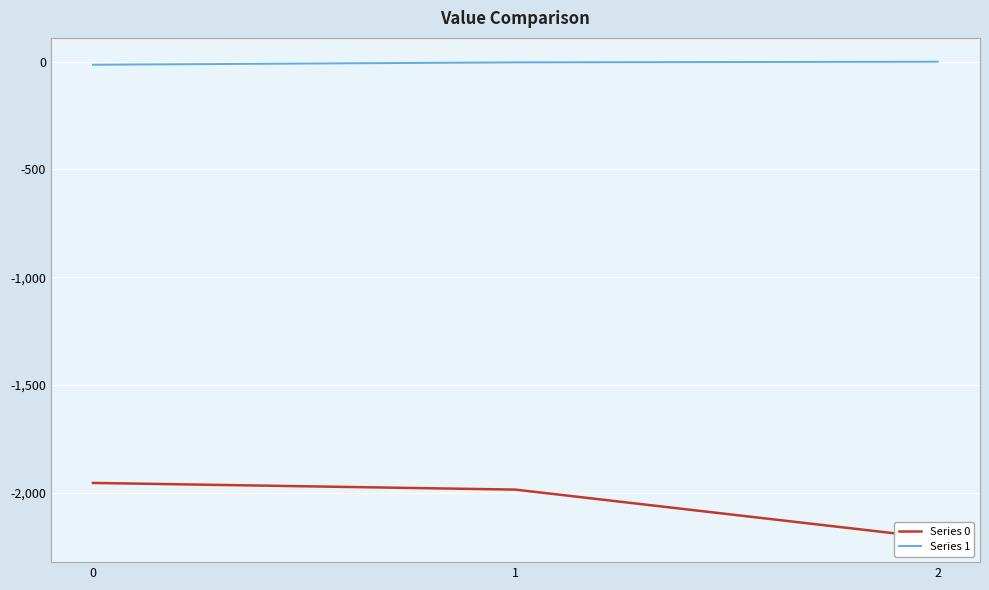

Count the Series 1 values in the range -14 to 0.

3